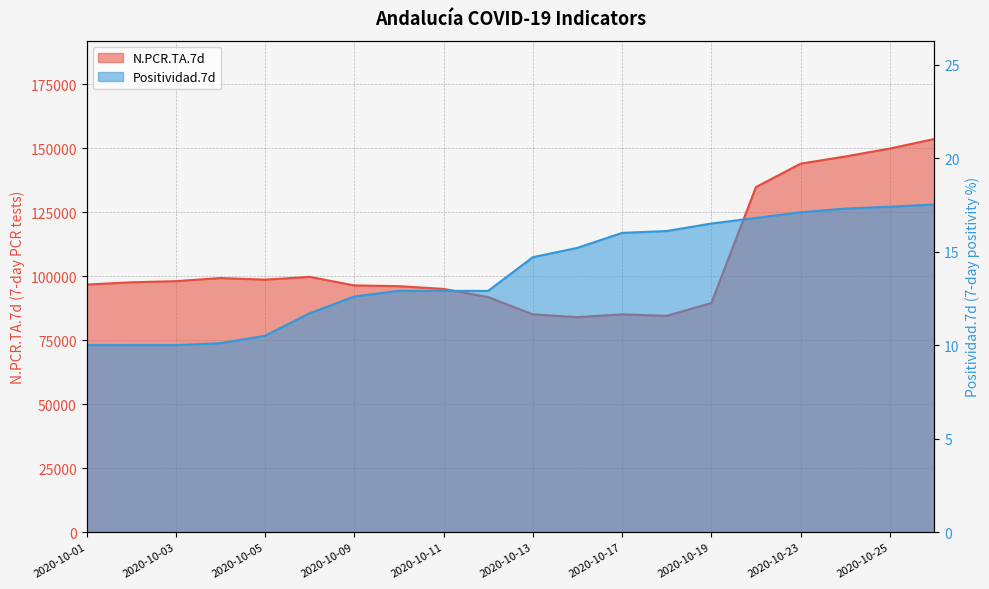

Count the number of categories in the chart.

20